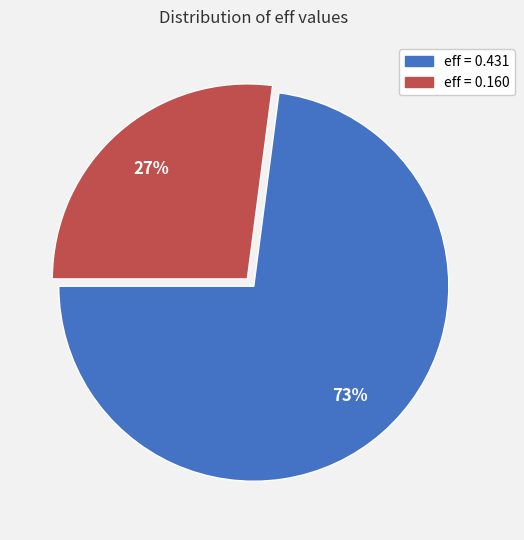

Is there any slice that represents more than half of the pie?

Yes